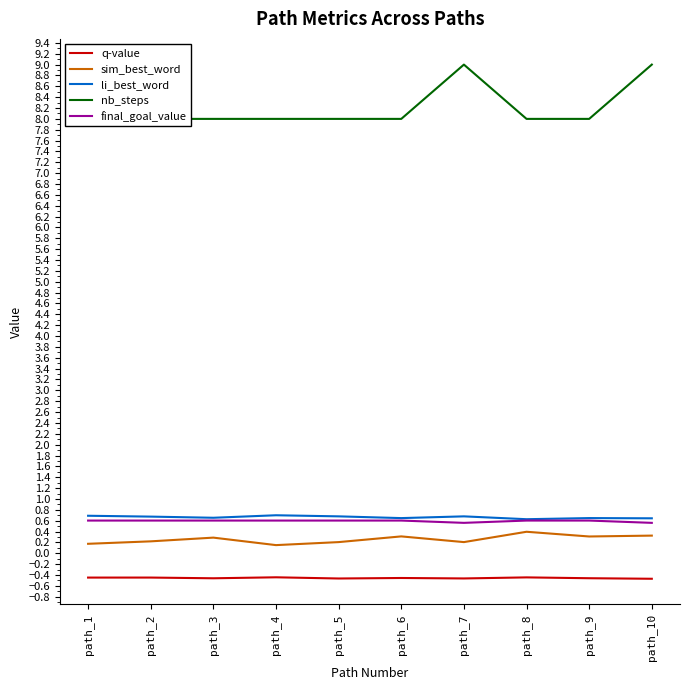

Reading right to left, what are all the values shown in this chart?

q-value: path_10=-0.5	path_9=-0.5	path_8=-0.4	path_7=-0.5	path_6=-0.5	path_5=-0.5	path_4=-0.4	path_3=-0.5	path_2=-0.4	path_1=-0.4
sim_best_word: path_10=0.3	path_9=0.3	path_8=0.4	path_7=0.2	path_6=0.3	path_5=0.2	path_4=0.1	path_3=0.3	path_2=0.2	path_1=0.2
li_best_word: path_10=0.6	path_9=0.6	path_8=0.6	path_7=0.7	path_6=0.6	path_5=0.7	path_4=0.7	path_3=0.7	path_2=0.7	path_1=0.7
nb_steps: path_10=9.0	path_9=8.0	path_8=8.0	path_7=9.0	path_6=8.0	path_5=8.0	path_4=8.0	path_3=8.0	path_2=8.0	path_1=8.0
final_goal_value: path_10=0.6	path_9=0.6	path_8=0.6	path_7=0.6	path_6=0.6	path_5=0.6	path_4=0.6	path_3=0.6	path_2=0.6	path_1=0.6